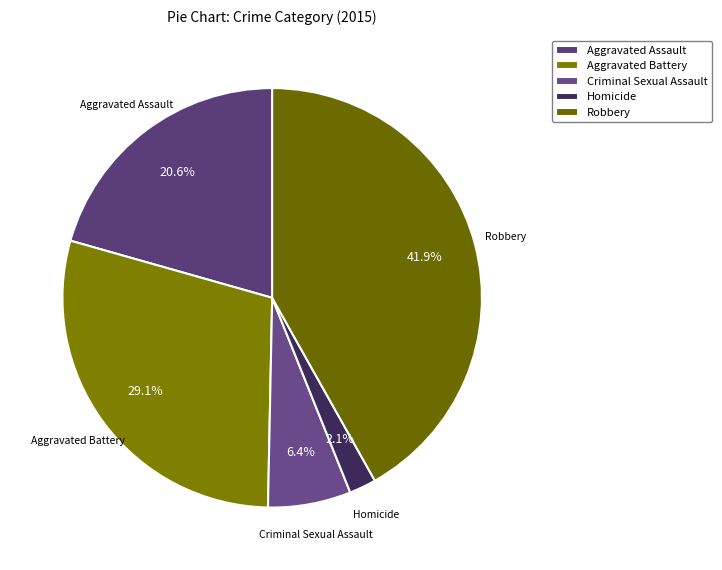

The Robbery slice represents 30% of the pie. True or false?

False